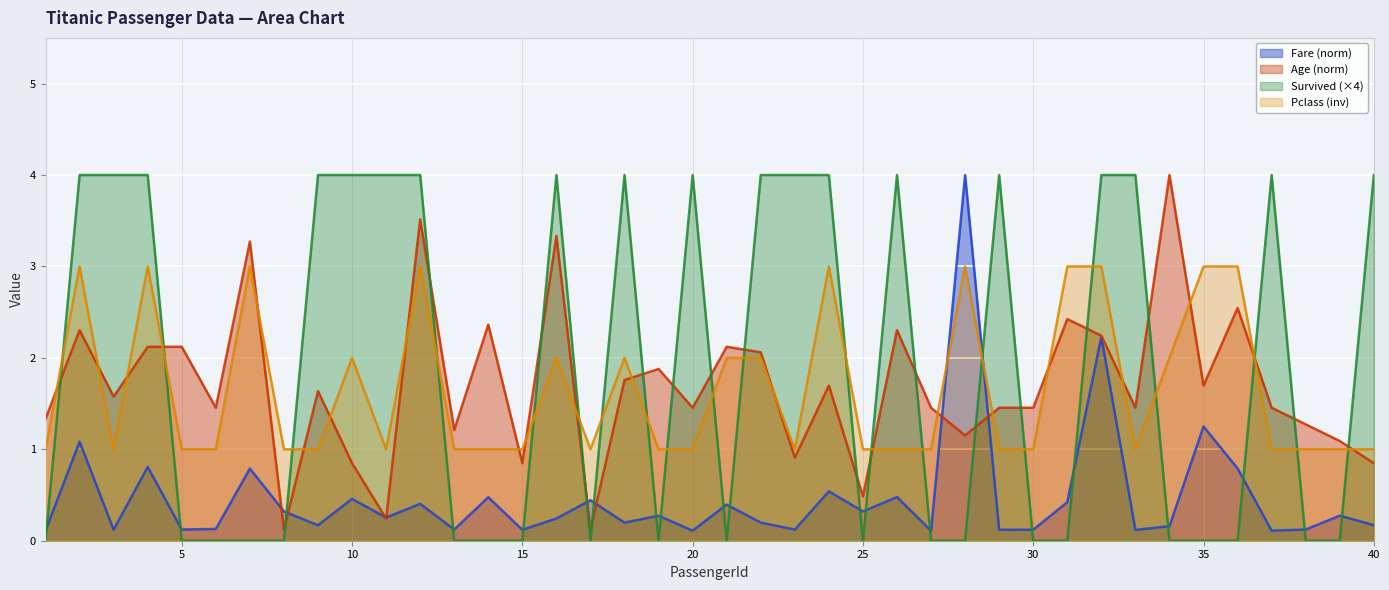

Read the Pclass value at 3.

1.0